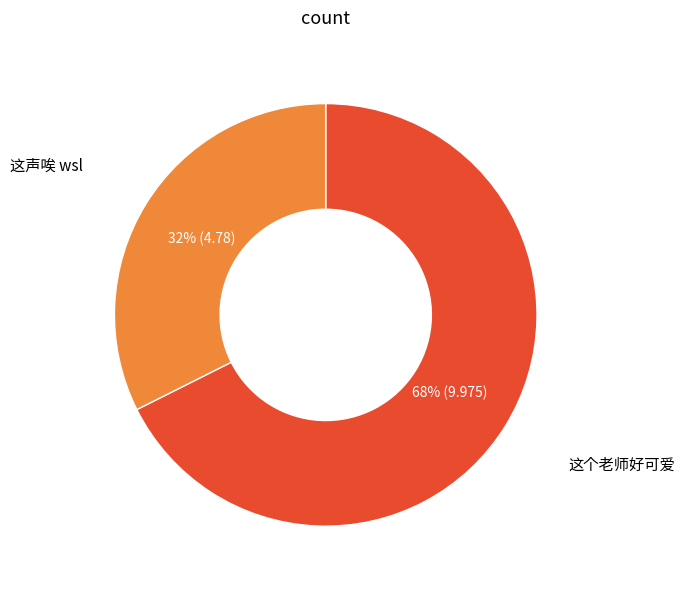

Rank the categories by value from lowest to highest.

这声唉 wsl, 这个老师好可爱